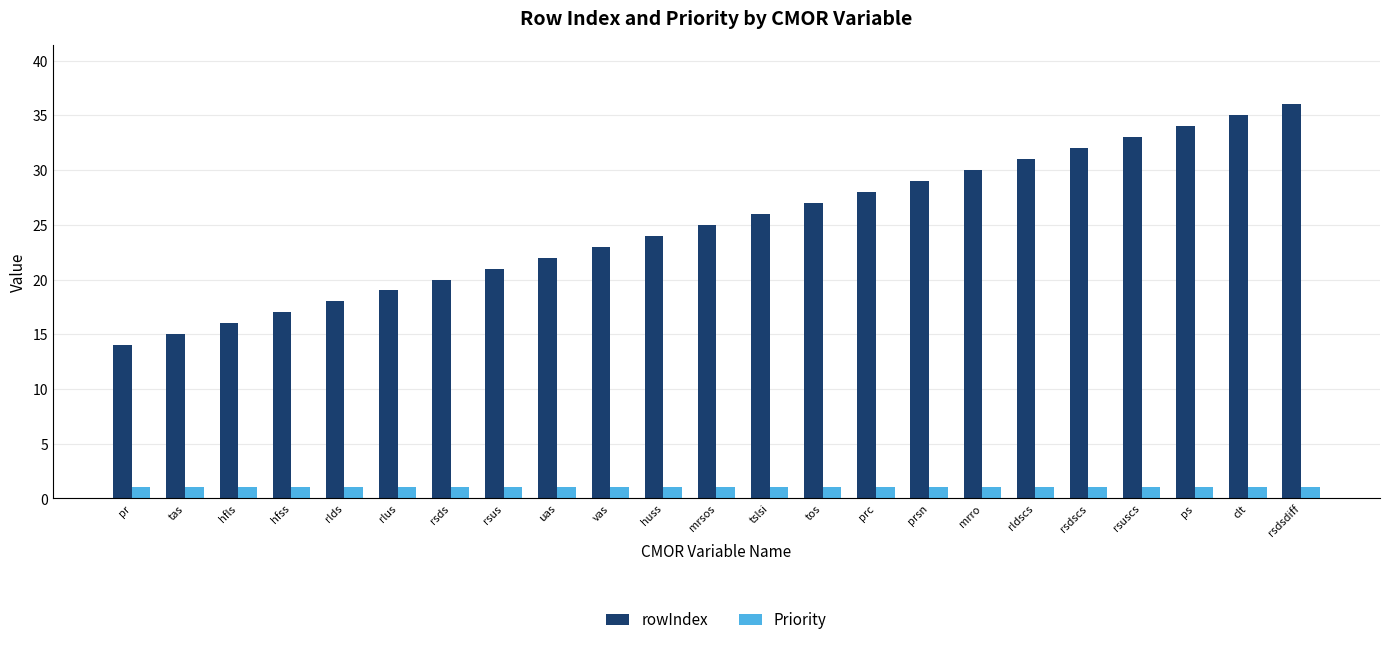

How many categories are shown in the chart?

23